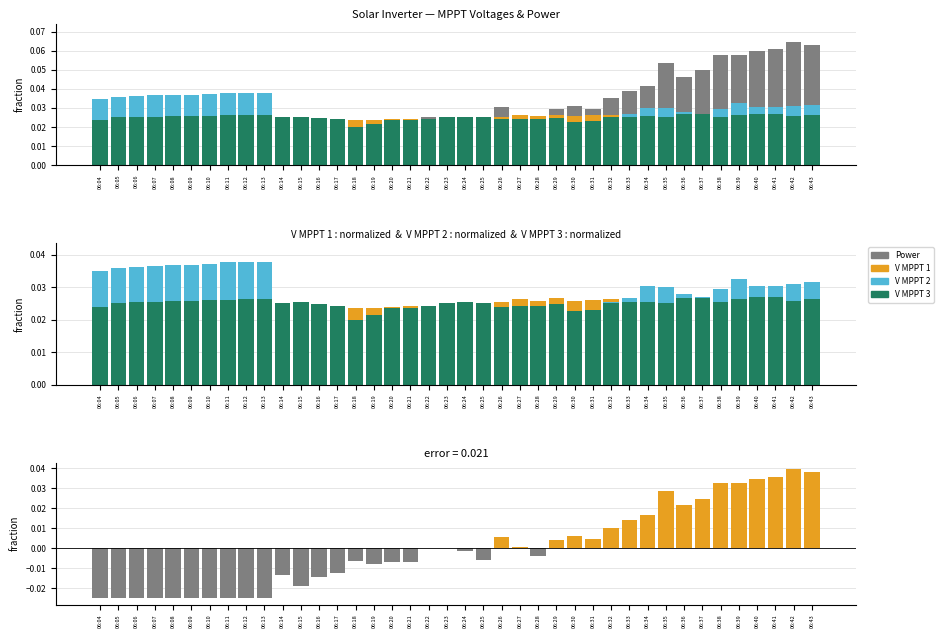

Which series has the widest spread of values?

Power(W)